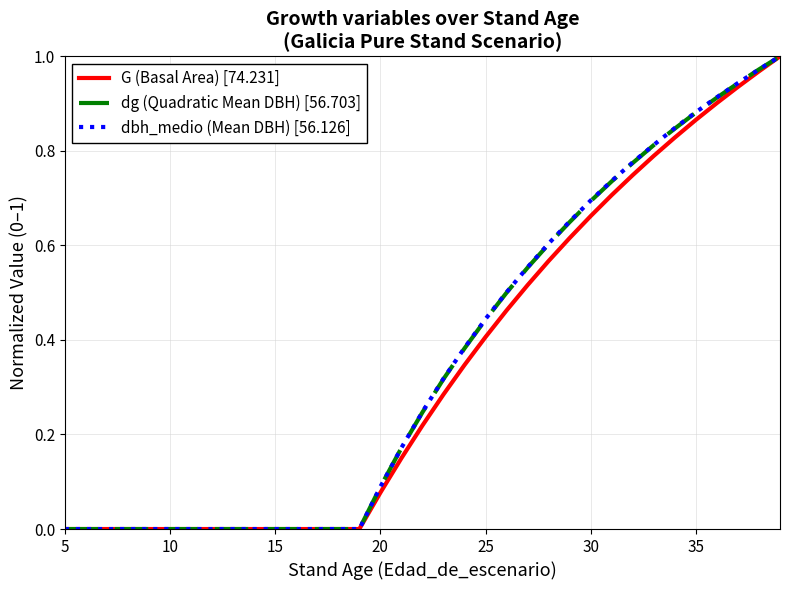

What are all the series names shown in the legend?

G (Basal Area) [74.231], dg (Quadratic Mean DBH) [56.703], dbh_medio (Mean DBH) [56.126]